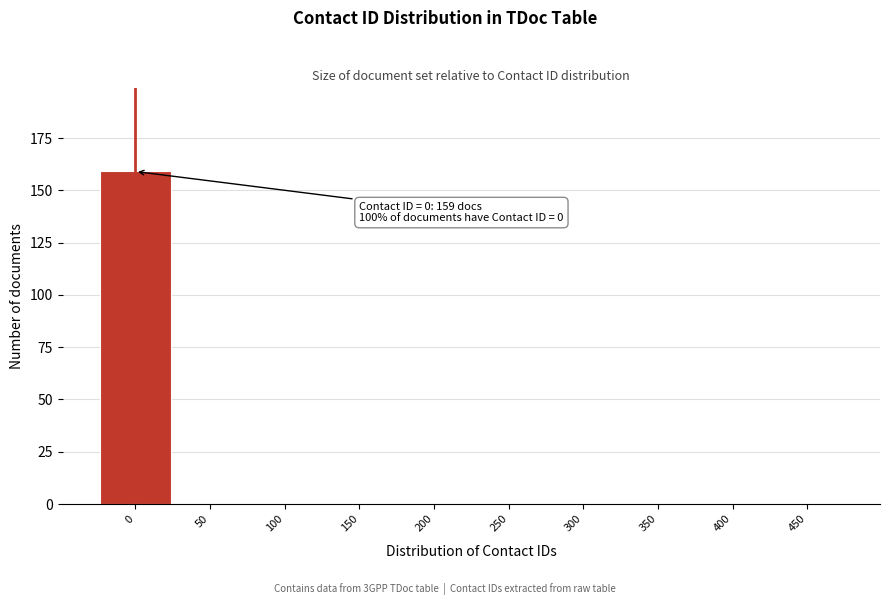

Reading left to right, list all the values displayed in this chart.

0=159	50=0	100=0	150=0	200=0	250=0	300=0	350=0	400=0	450=0